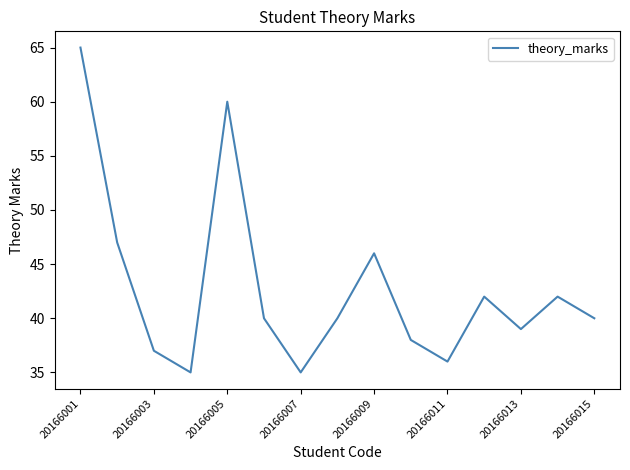

What is the difference between the maximum and minimum values?

30